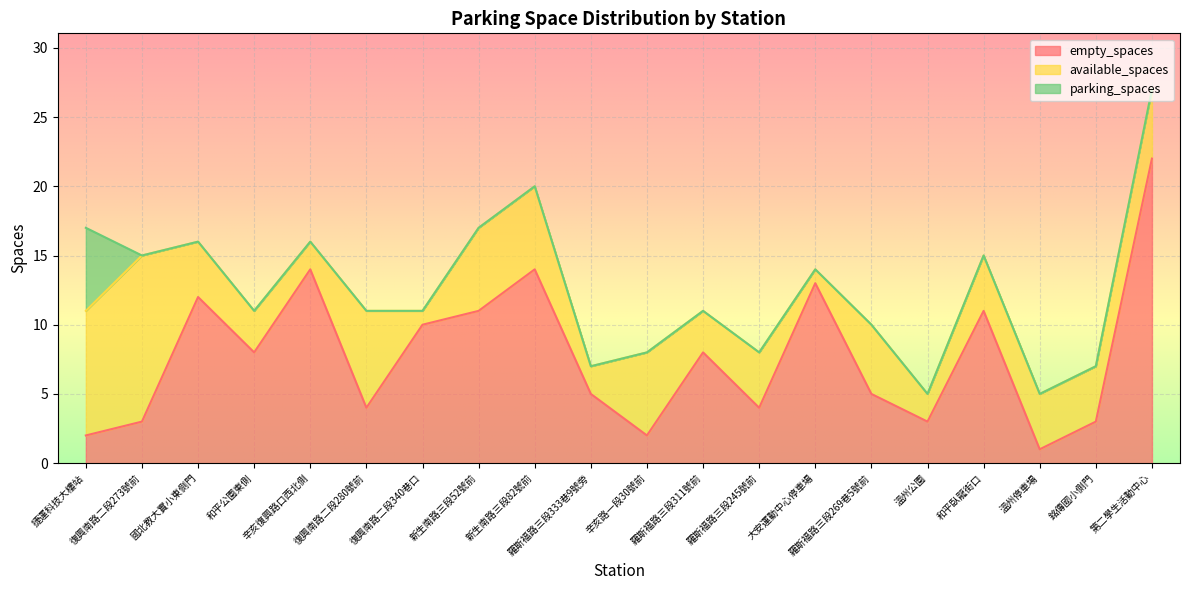

True or false: empty_spaces has a value of 0 at 辛亥路一段30號前.

False